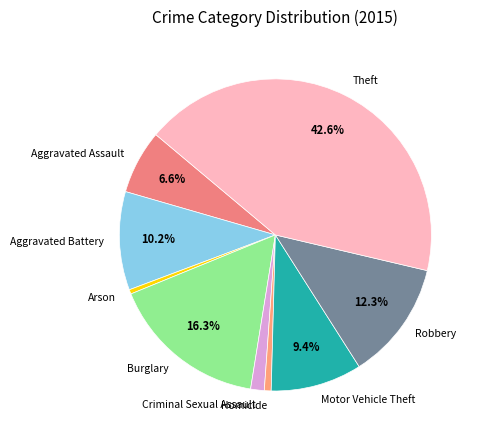

Between Criminal Sexual Assault and Robbery, which is larger?

Robbery